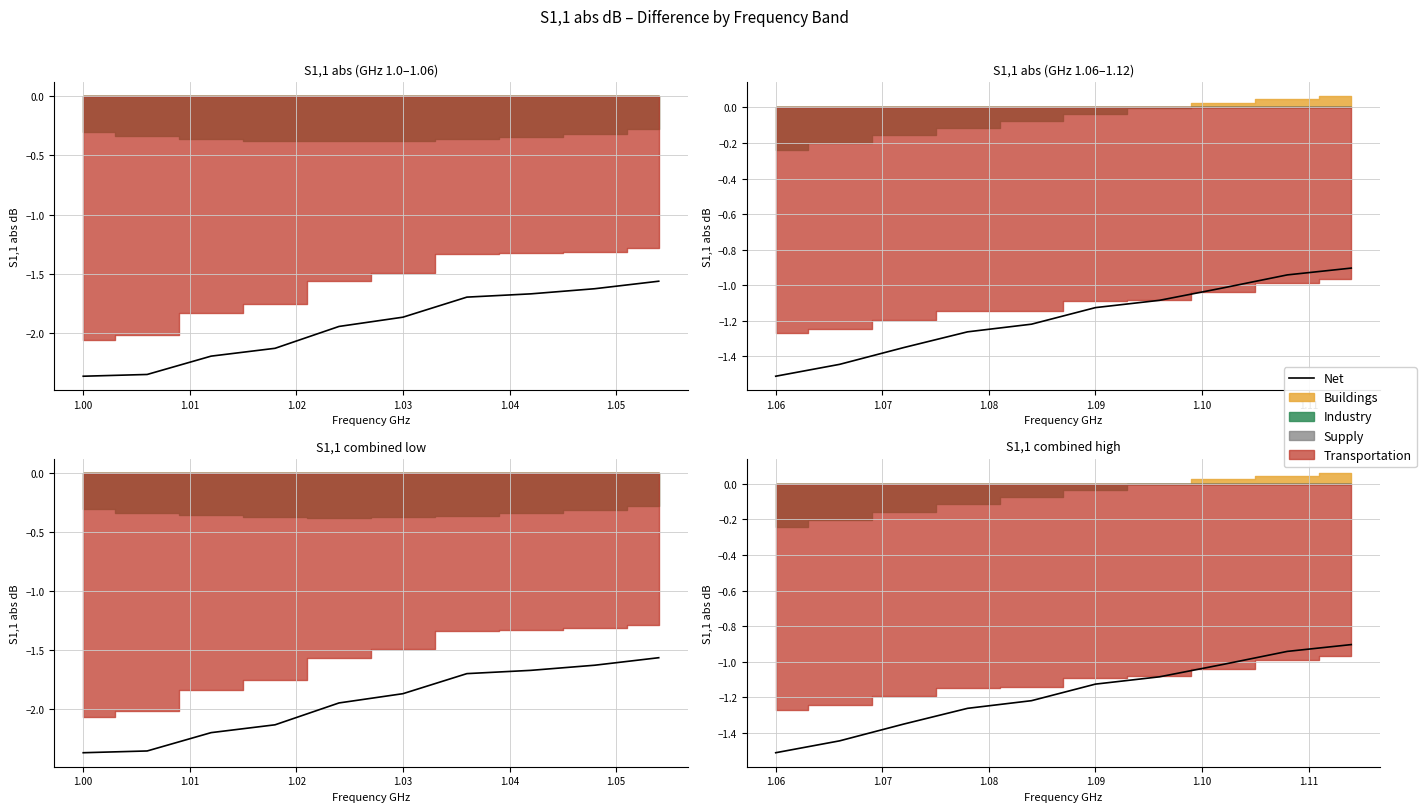

How many lines are shown in the chart?

1